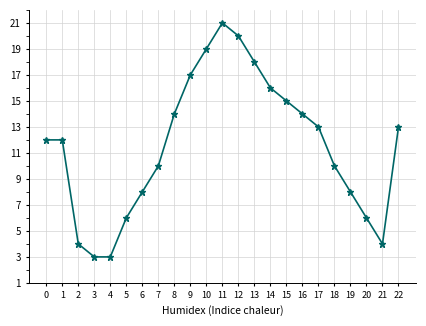

What is the value of the 11th point from the left?

19